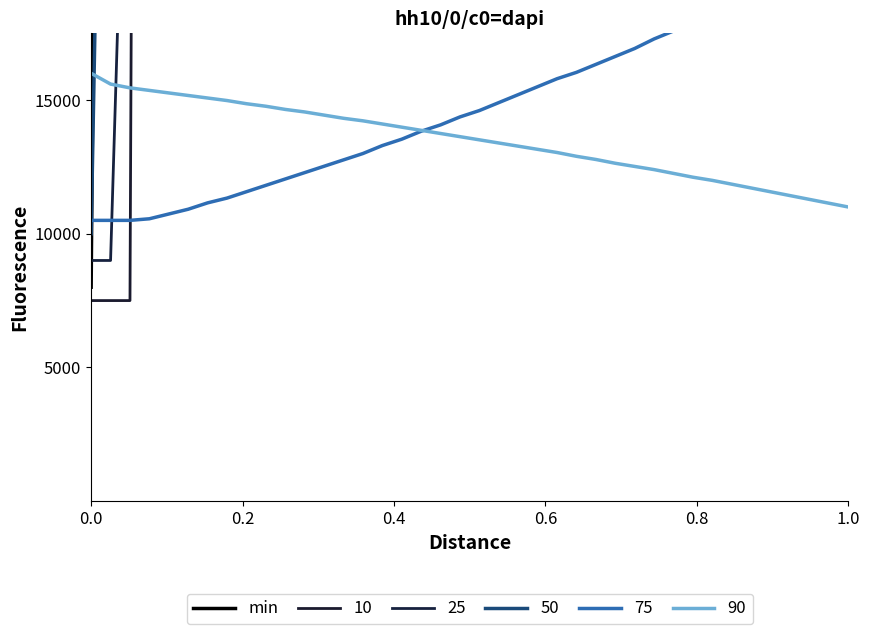

Does the chart have visible grid lines?

No